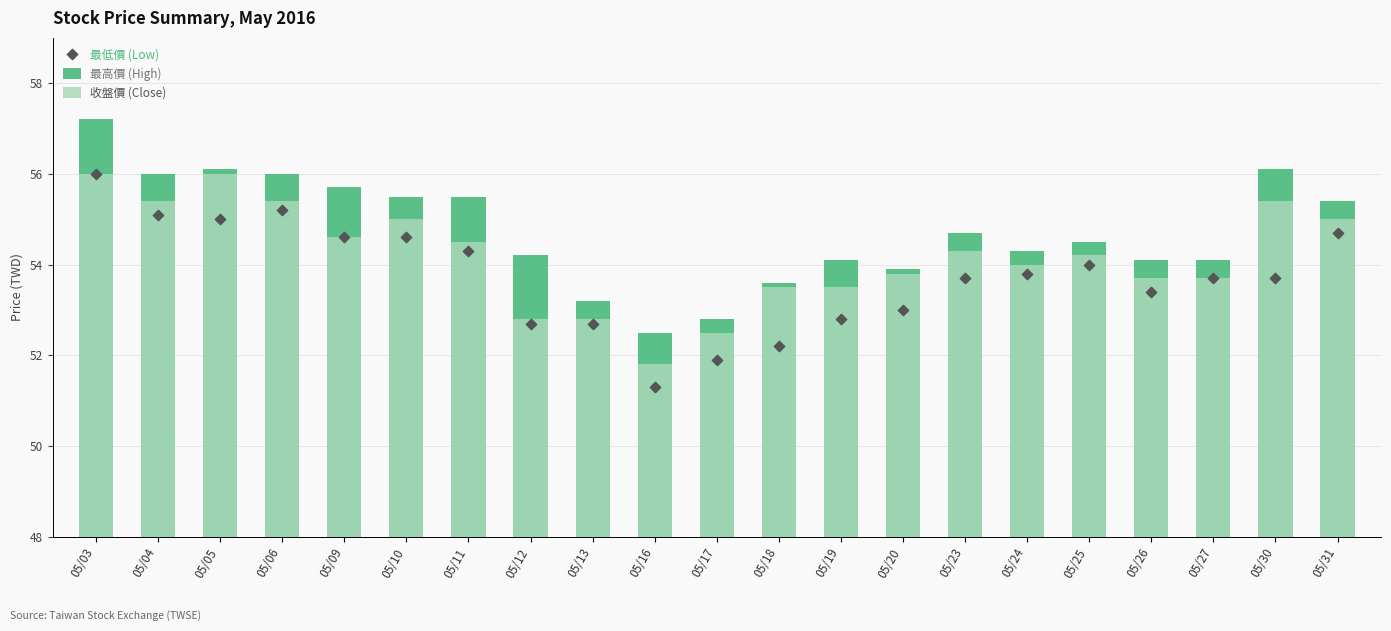

Is the value of 最低價 (Low) at 05/23 greater than the value of 收盤價 (Close) at 05/30?

No